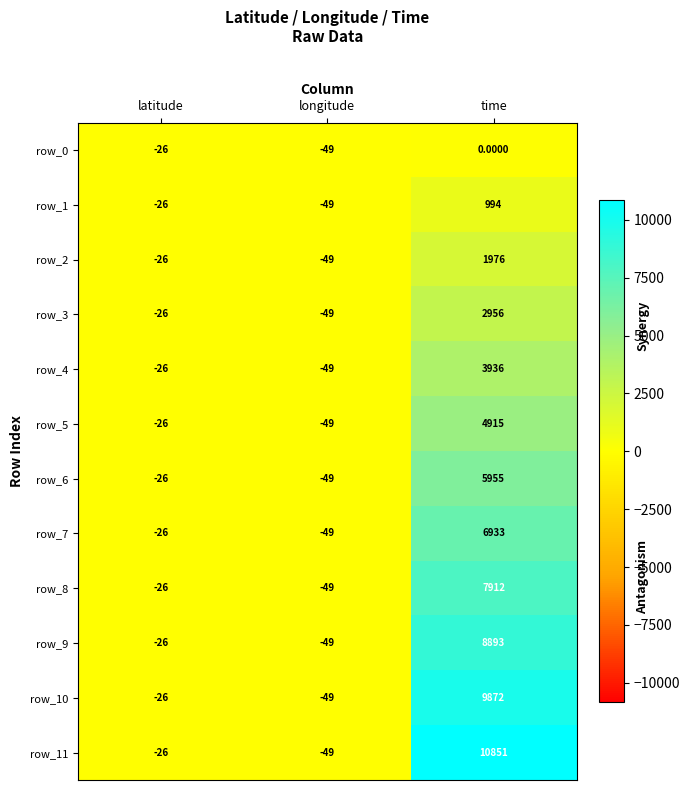

What is the difference between the second highest and minimum values in the row_5 series?

23